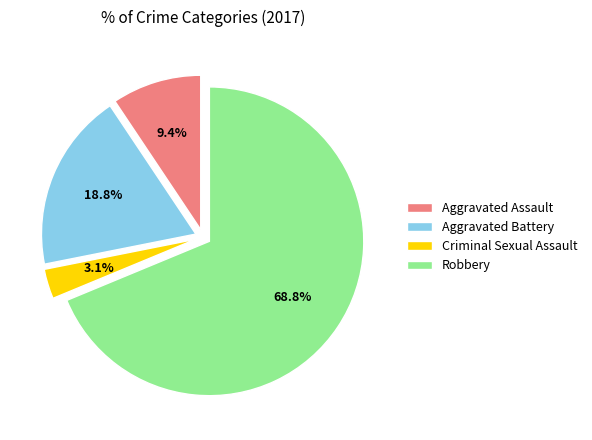

Combined, what portion of the pie is Aggravated Assault and Robbery?

78.1%